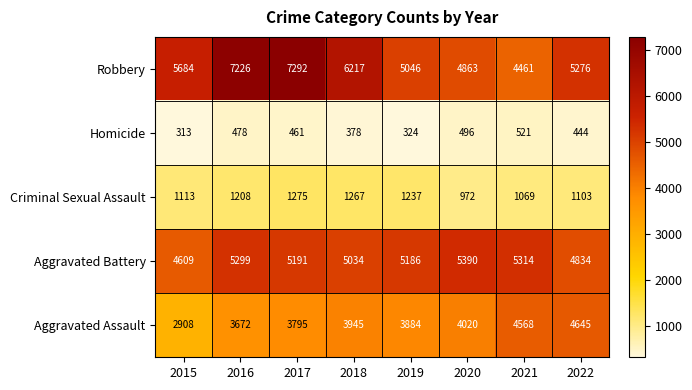

Which series changed the most between 2017 and 2021?

Robbery